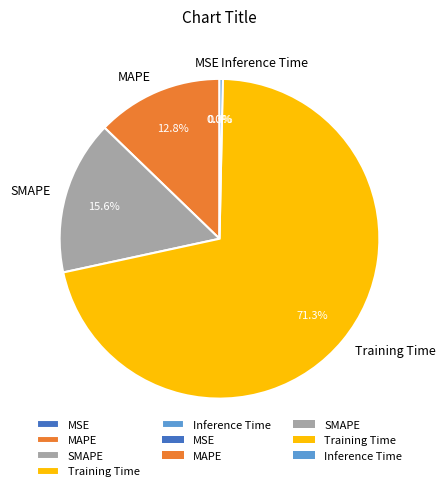

Which slice represents more than half of the pie?

Training Time